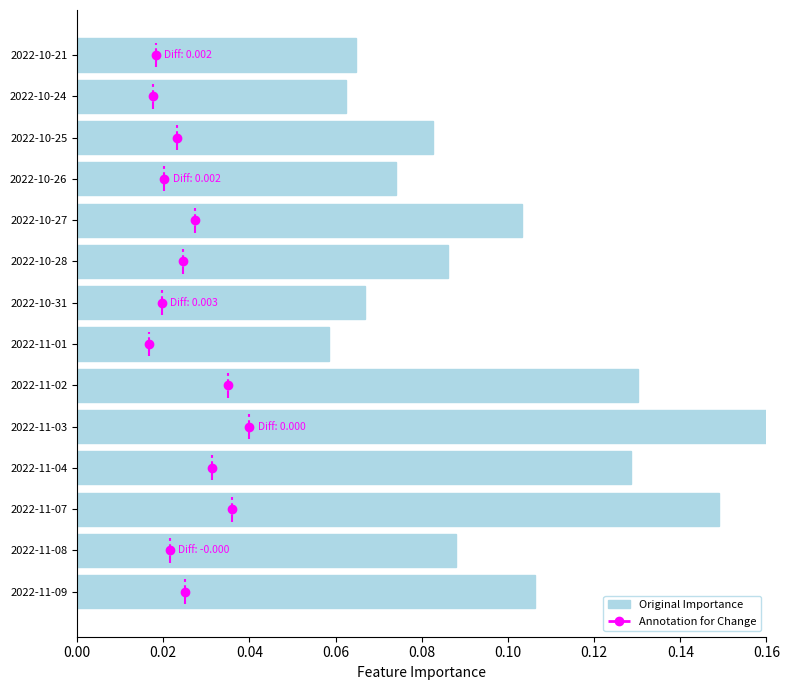

What is the sum of all values?

1.4